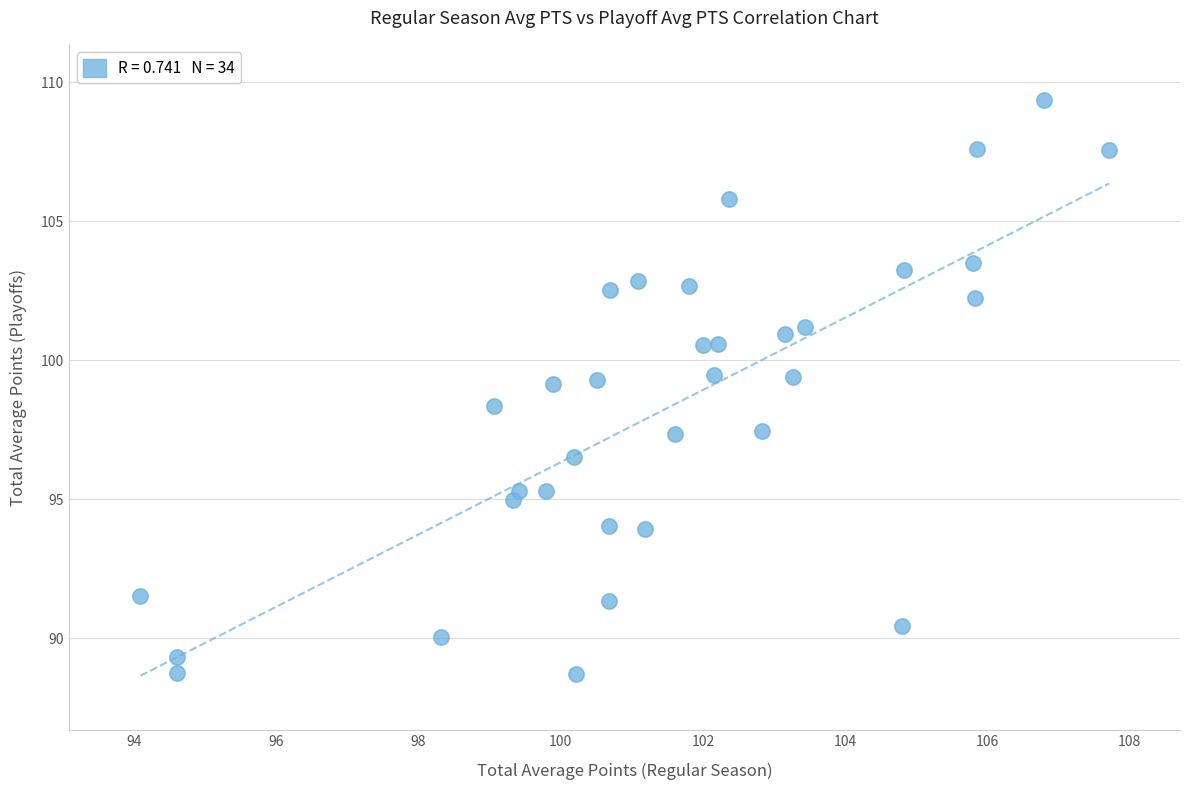

What is the range of Y values (max minus min)?

20.6